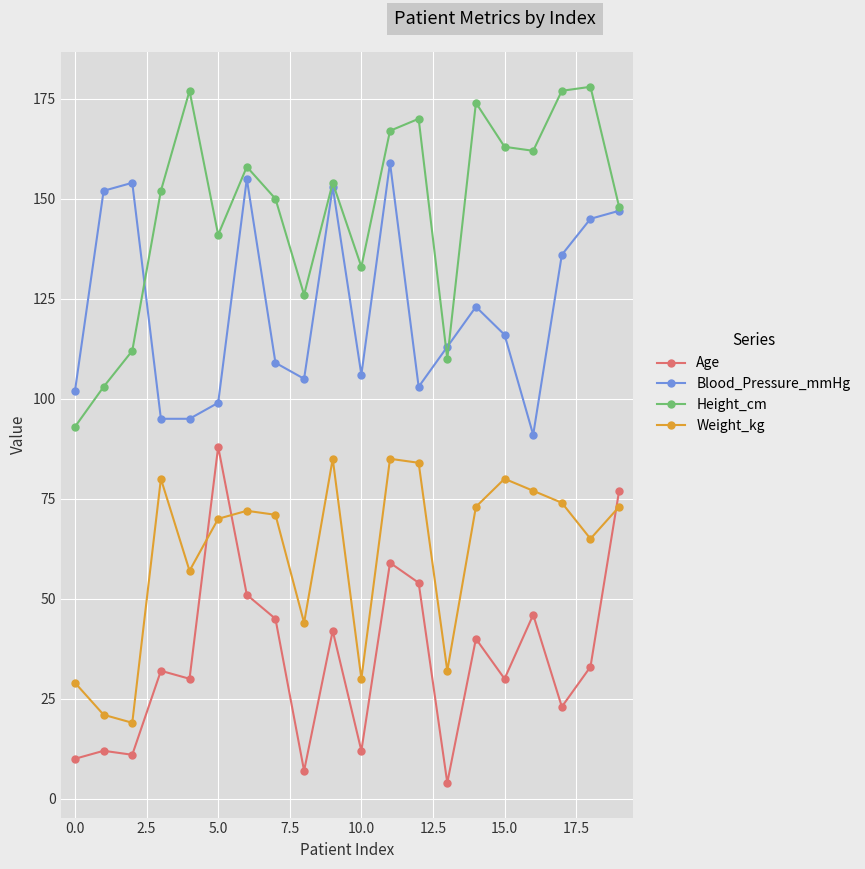

What is the value of the Height_cm point at the 15th from the left?

174